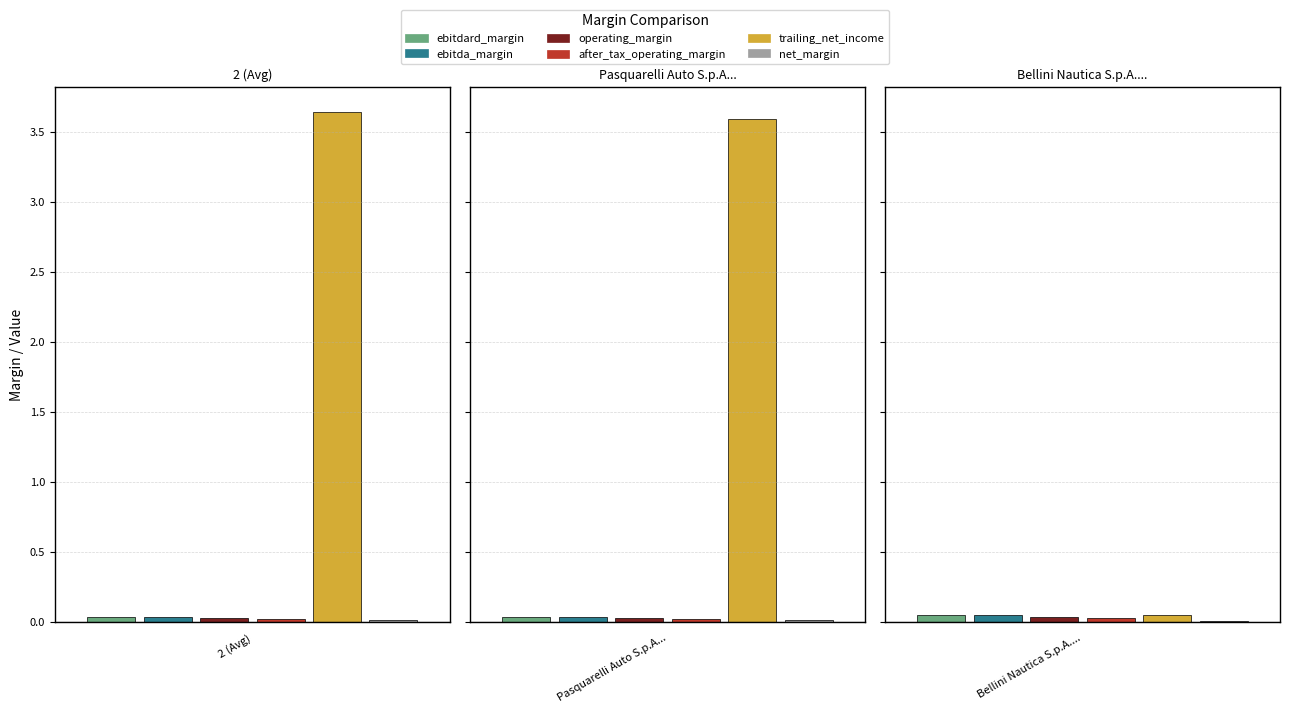

Which series has the largest total across all categories?

trailing_net_income